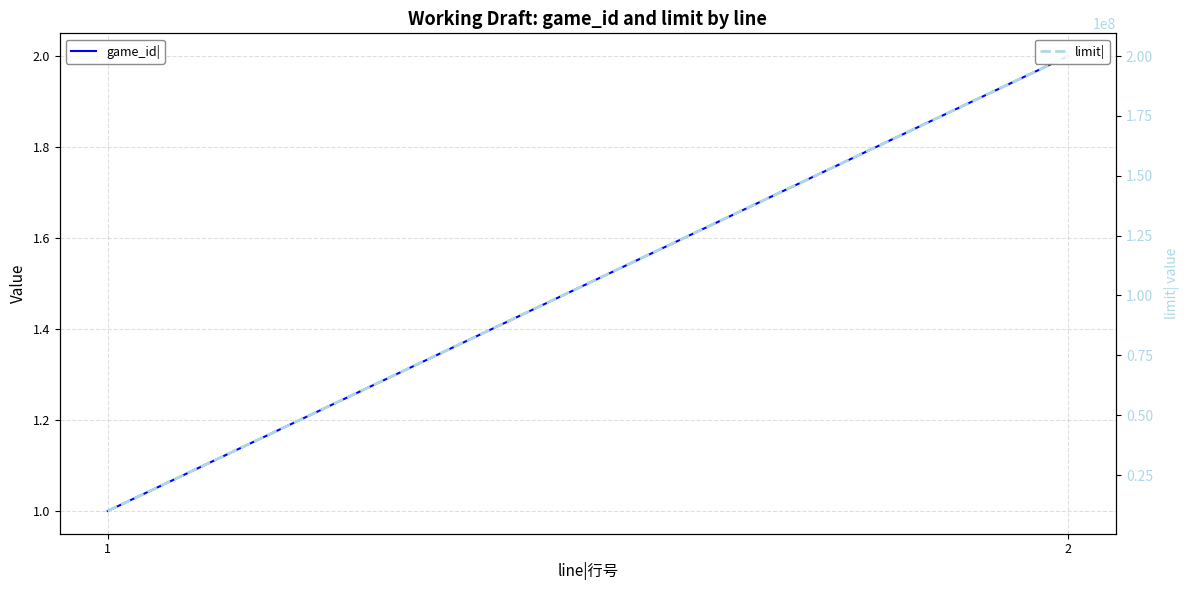

What is the spread (max minus min) of values at 1?

9999999